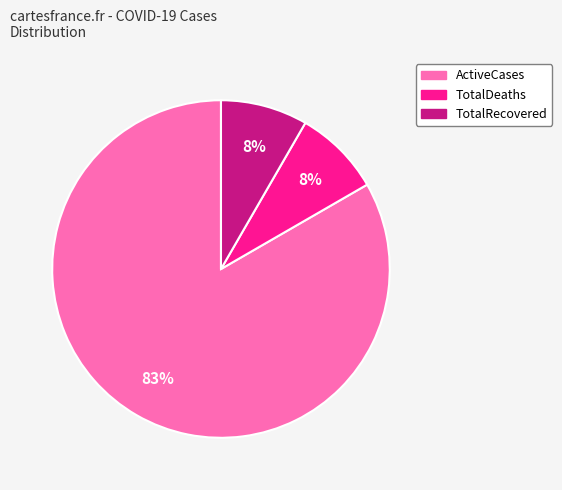

To the nearest percent, what is the combined percentage of TotalDeaths and ActiveCases?

92%